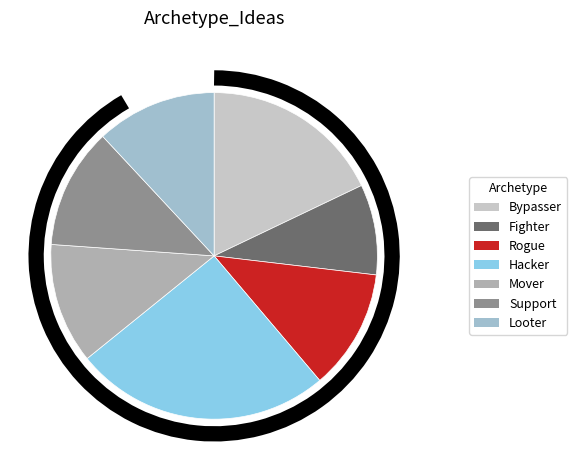

Is there a majority slice in this chart?

No